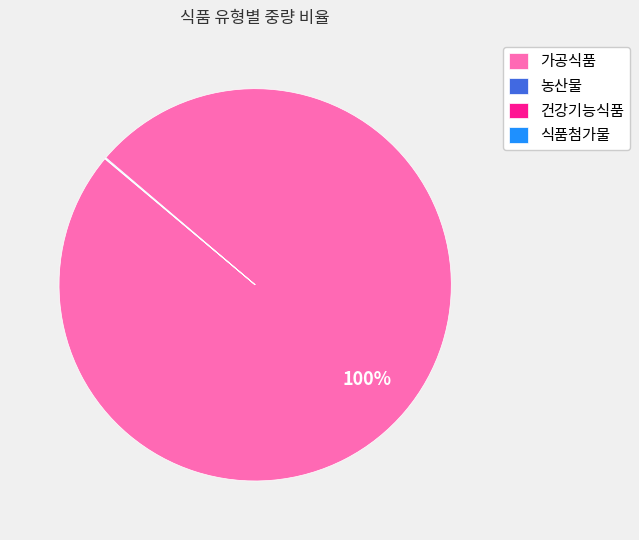

Which slice is the largest?

가공식품